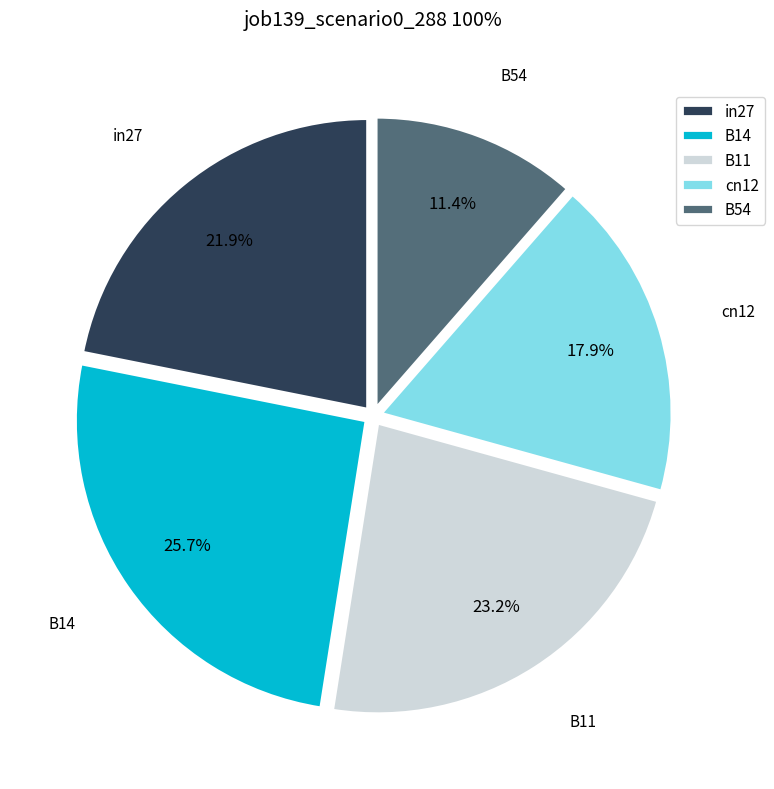

Which category has the biggest portion of the pie?

B14